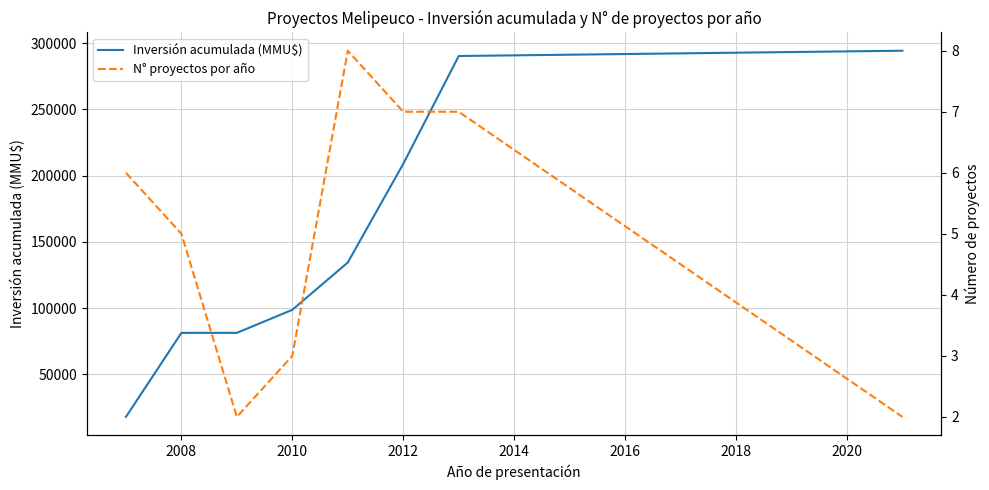

What is the lowest value of the Inversión acumulada (MMU$) series?

17990